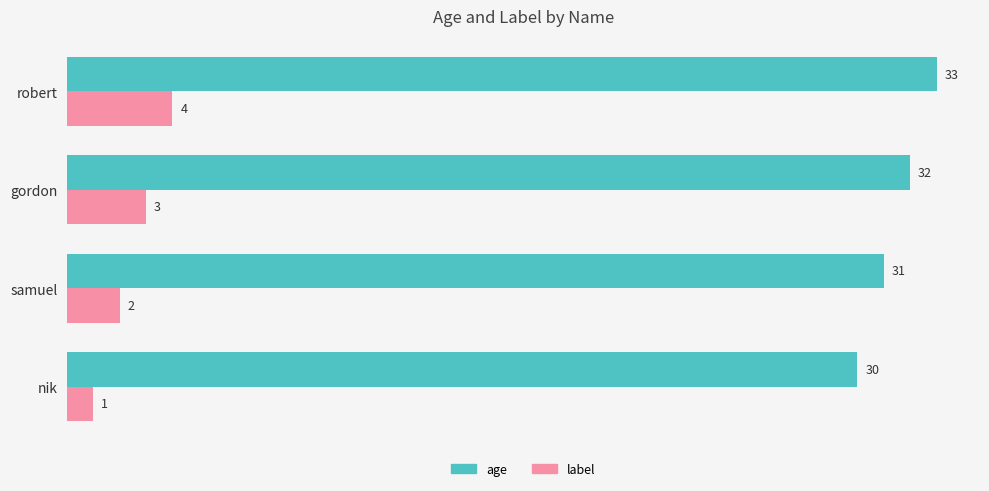

What is the difference between the highest and lowest values at gordon?

29